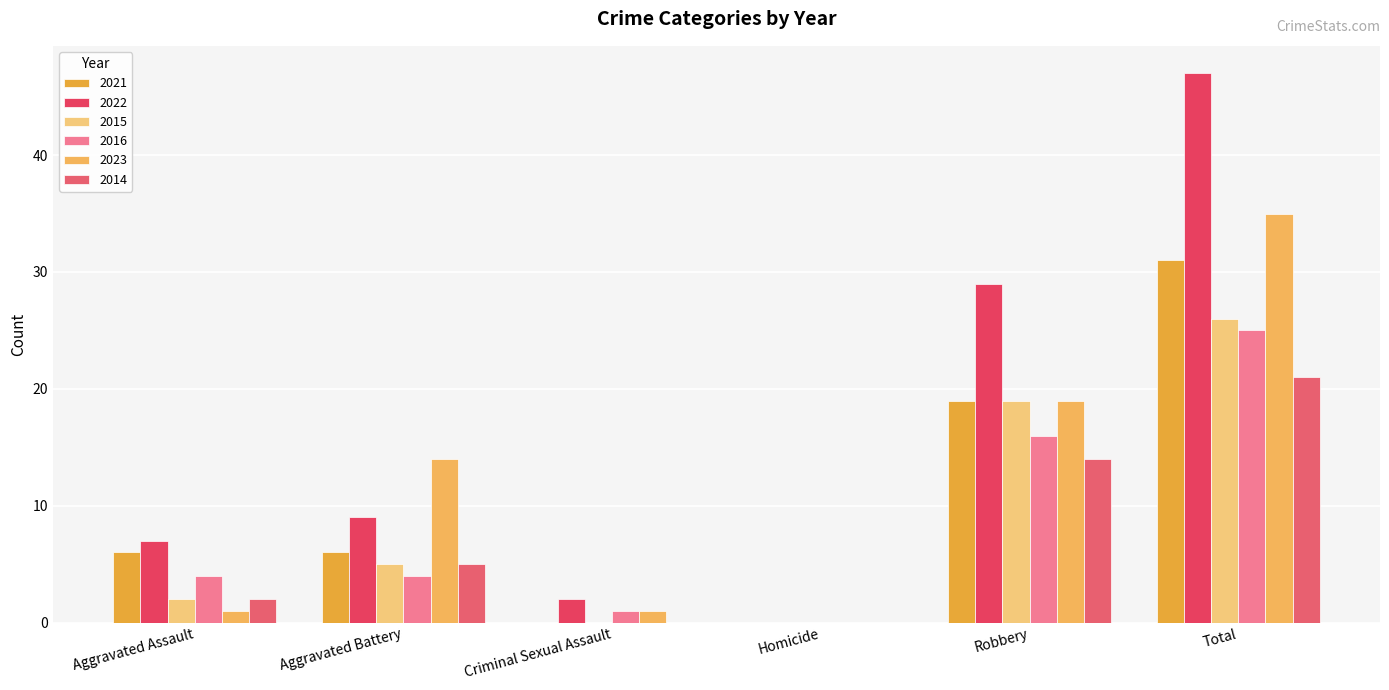

At Total, list the series in order from largest to smallest.

2022, 2023, 2021, 2015, 2016, 2014